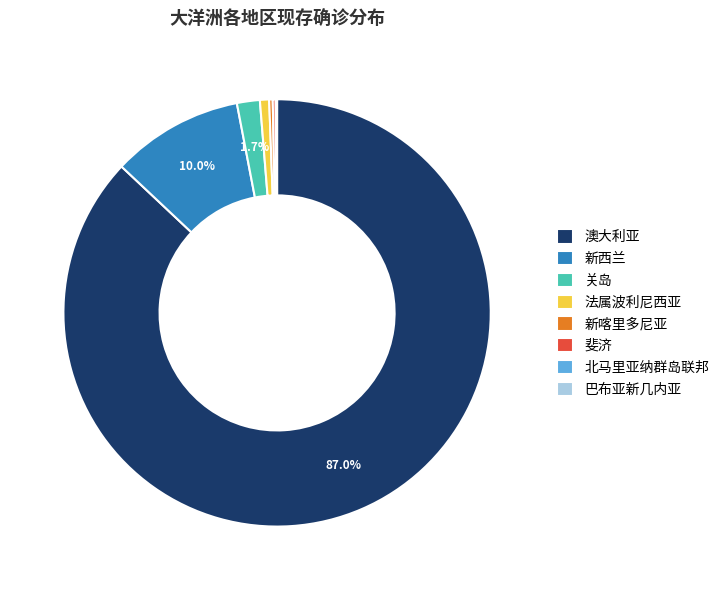

Is the sum of 关岛 and 法属波利尼西亚 greater than half?

No